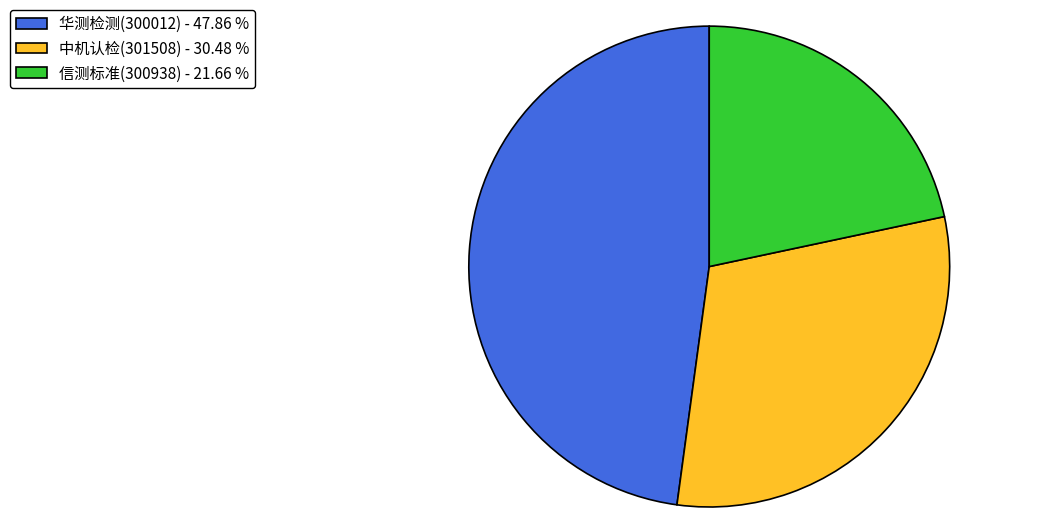

Rank the categories by value from highest to lowest.

华测检测(300012) - 47.86 %, 中机认检(301508) - 30.48 %, 信测标准(300938) - 21.66 %